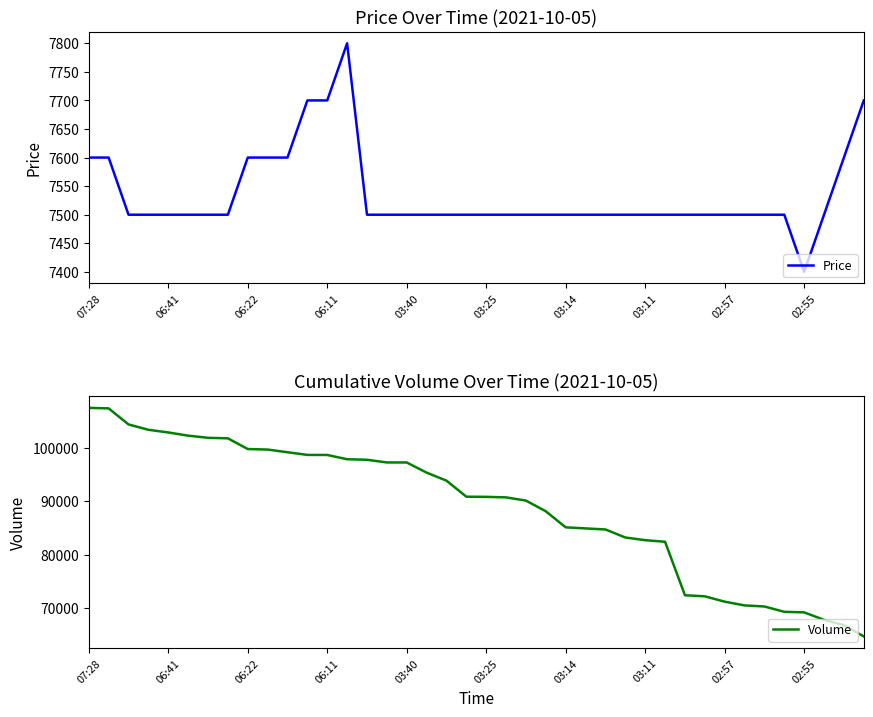

True or false: Volume has more than 2 points higher than both neighbors.

False